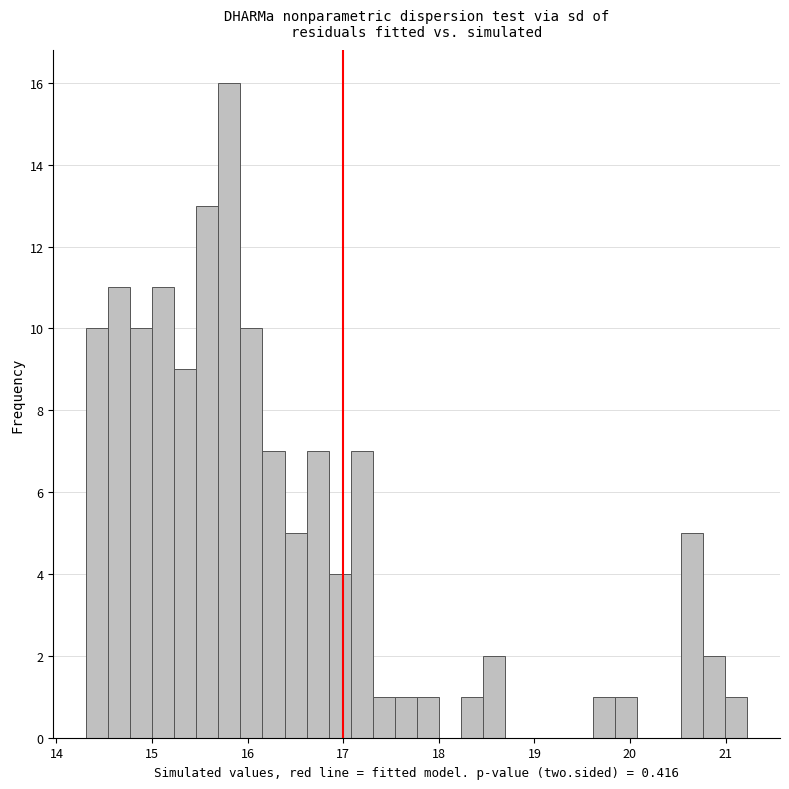

Around what value on the x-axis is the tallest bar? Give the approximate position of its centre, as read against the axis.

15.8